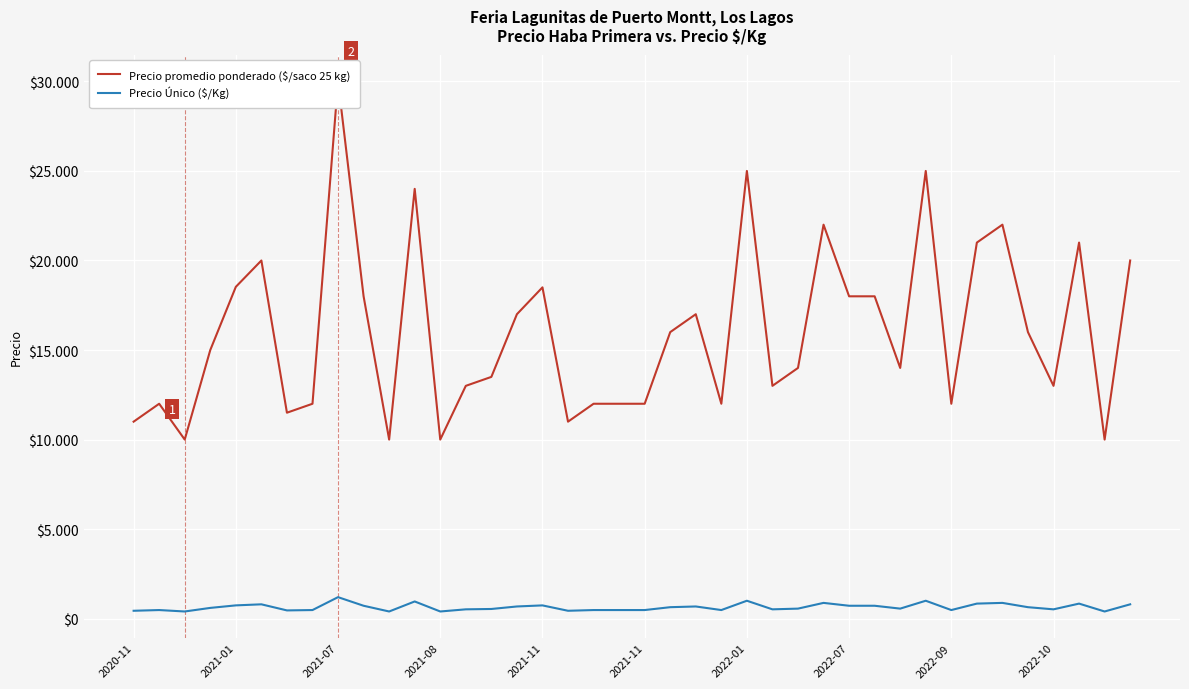

What is the greatest value displayed?

30000